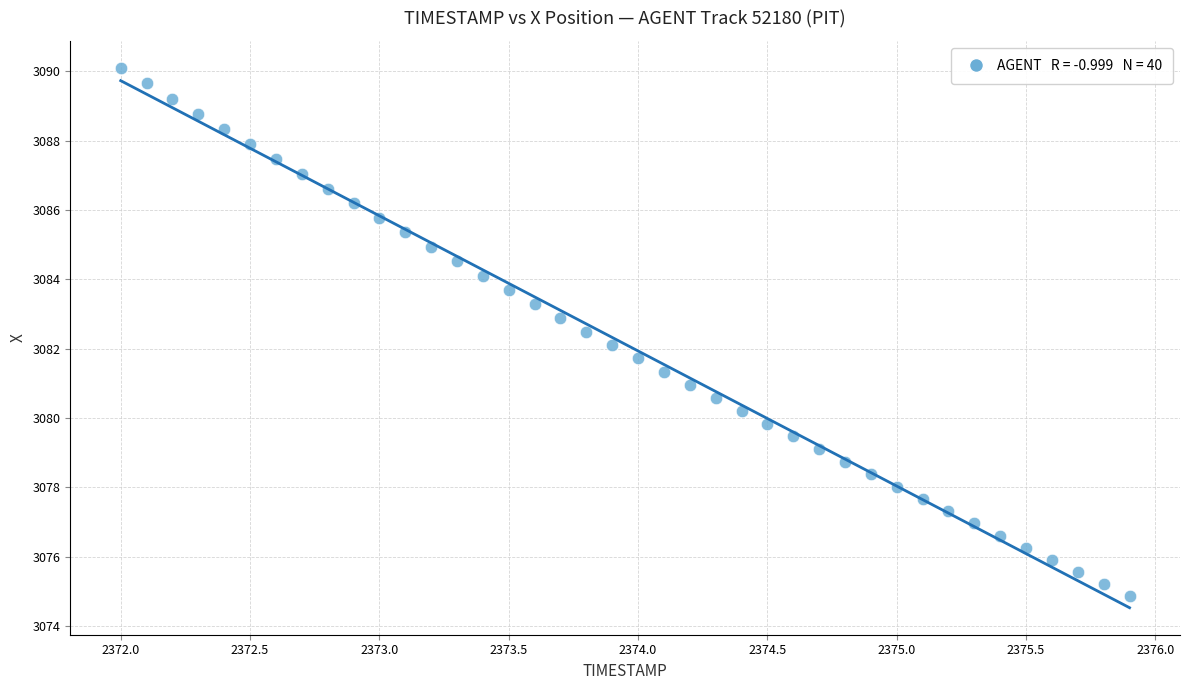

What is the range of X values (max minus min)?

3.9